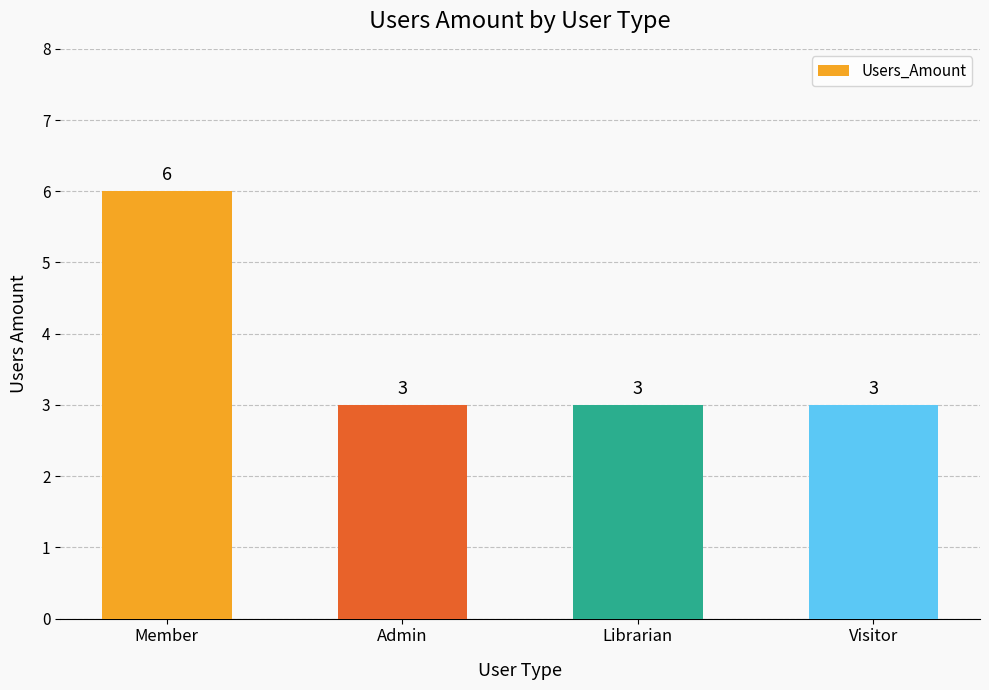

What is the average value?

4